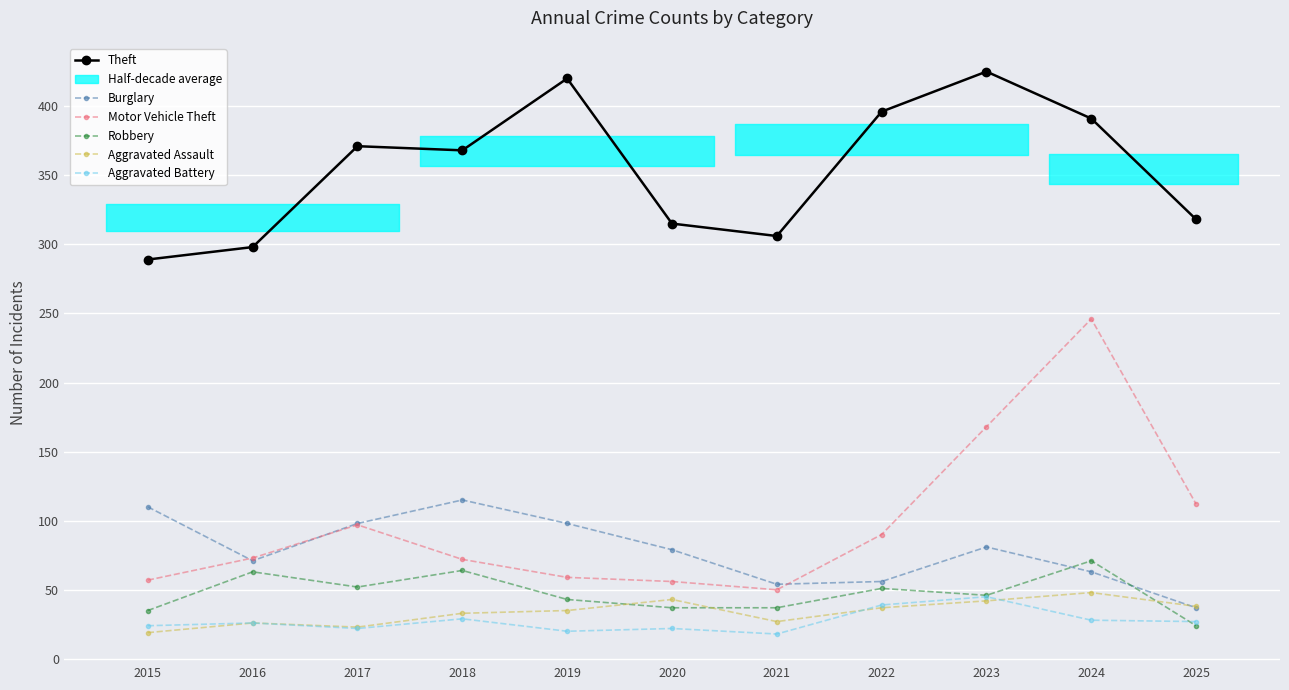

What is the value of the Robbery point at the 3rd from the left?

52